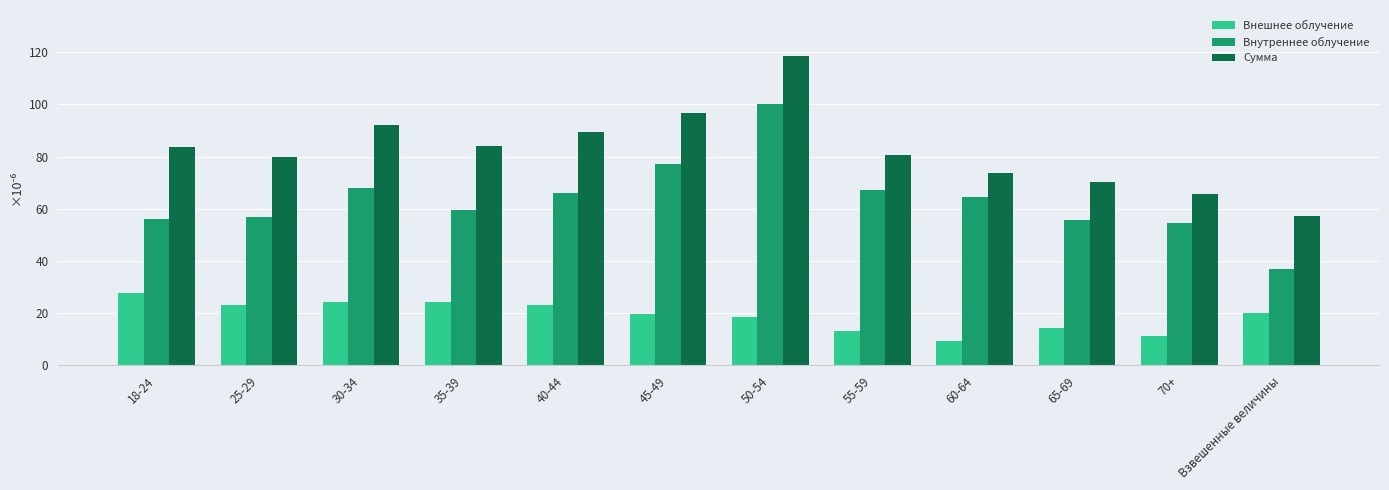

How many categories are shown in the chart?

12